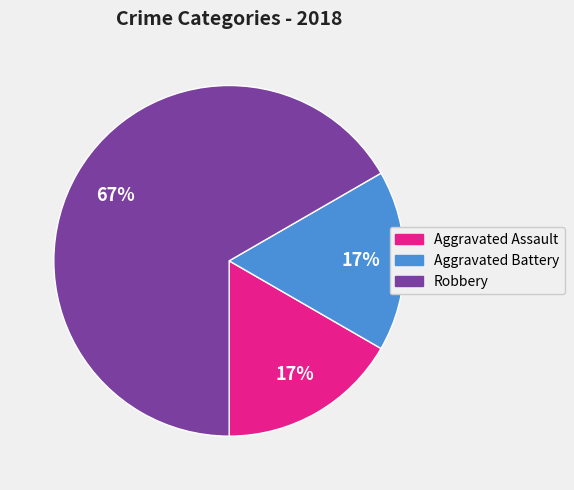

How many segments does this pie chart have?

3